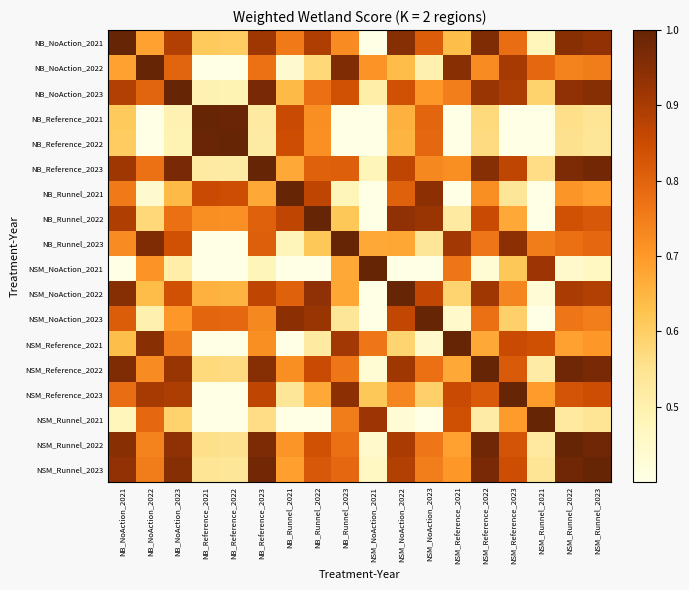

At which category is the sum across all series the highest?

NSM_Runnel_2022